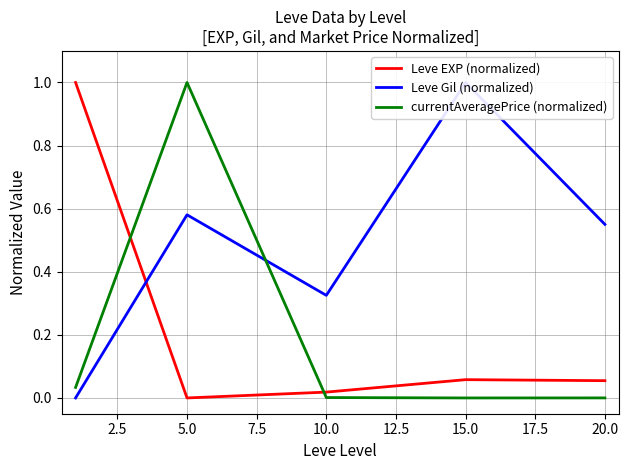

Which series ends up on top after the final intersection of Leve EXP (normalized) and currentAveragePrice (normalized)?

Leve EXP (normalized)